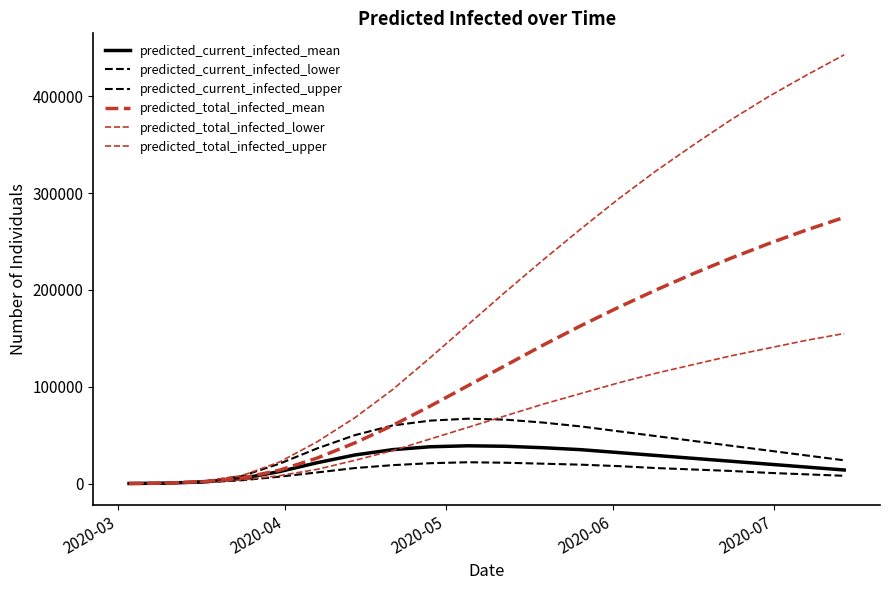

How many lines are shown in the chart?

6